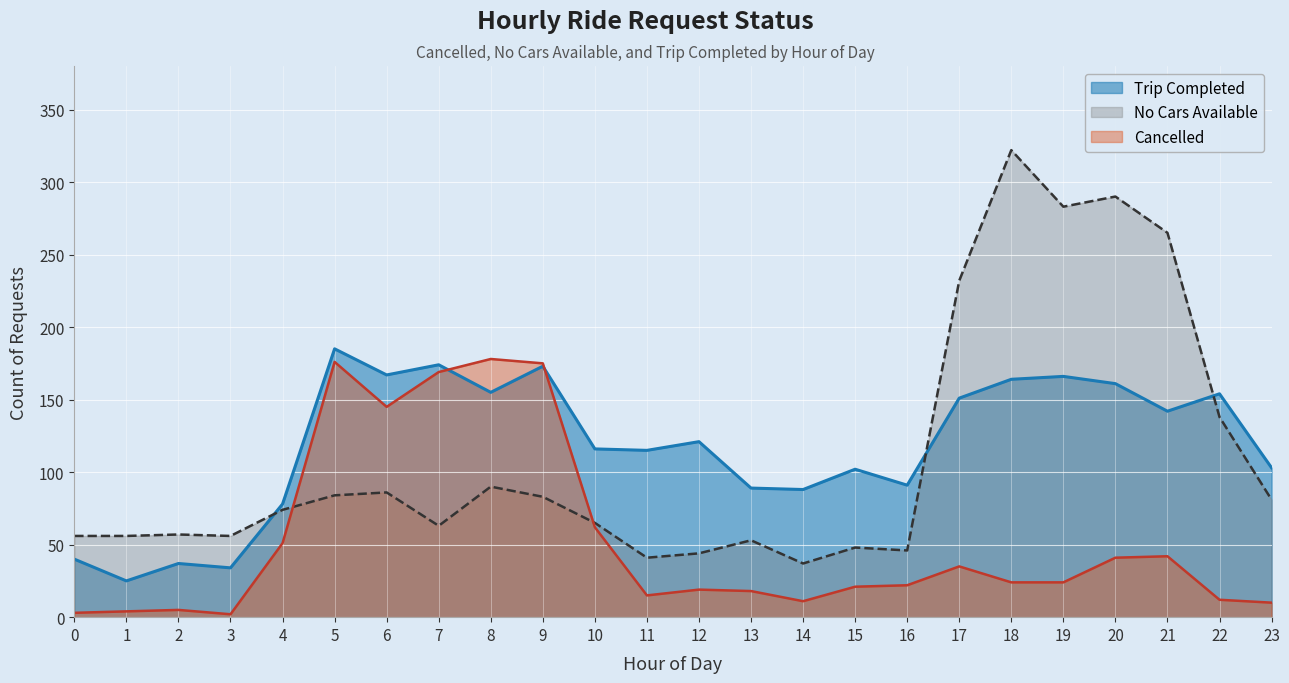

Does the chart display data point markers on the line(s)?

No